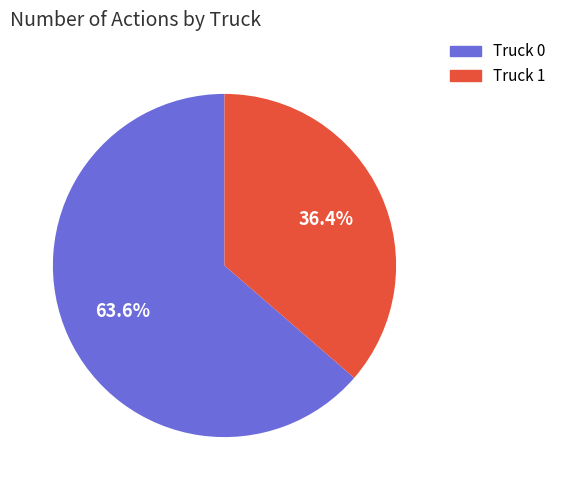

Does Truck 1 account for over 50% of the chart?

No